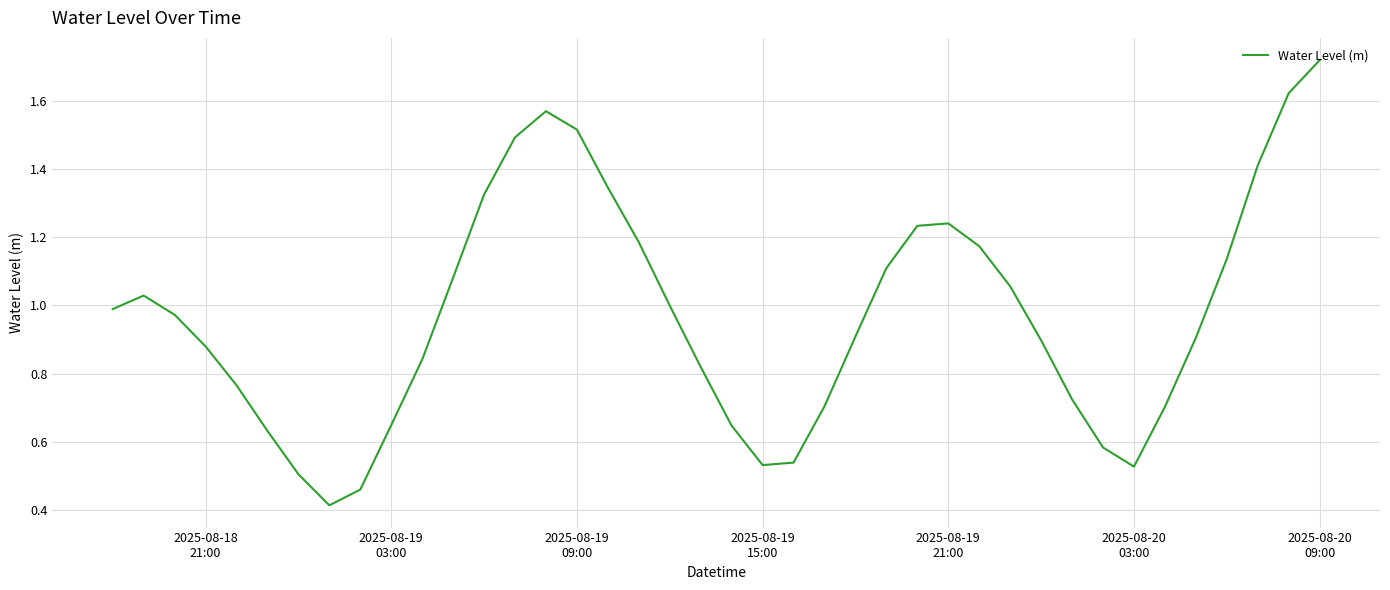

Reading left to right, list all the values displayed in this chart.

1.0	1.0	1.0	0.9	0.8	0.6	0.5	0.4	0.5	0.6	0.8	1.1	1.3	1.5	1.6	1.5	1.3	1.2	1.0	0.8	0.6	0.5	0.5	0.7	0.9	1.1	1.2	1.2	1.2	1.1	0.9	0.7	0.6	0.5	0.7	0.9	1.1	1.4	1.6	1.7